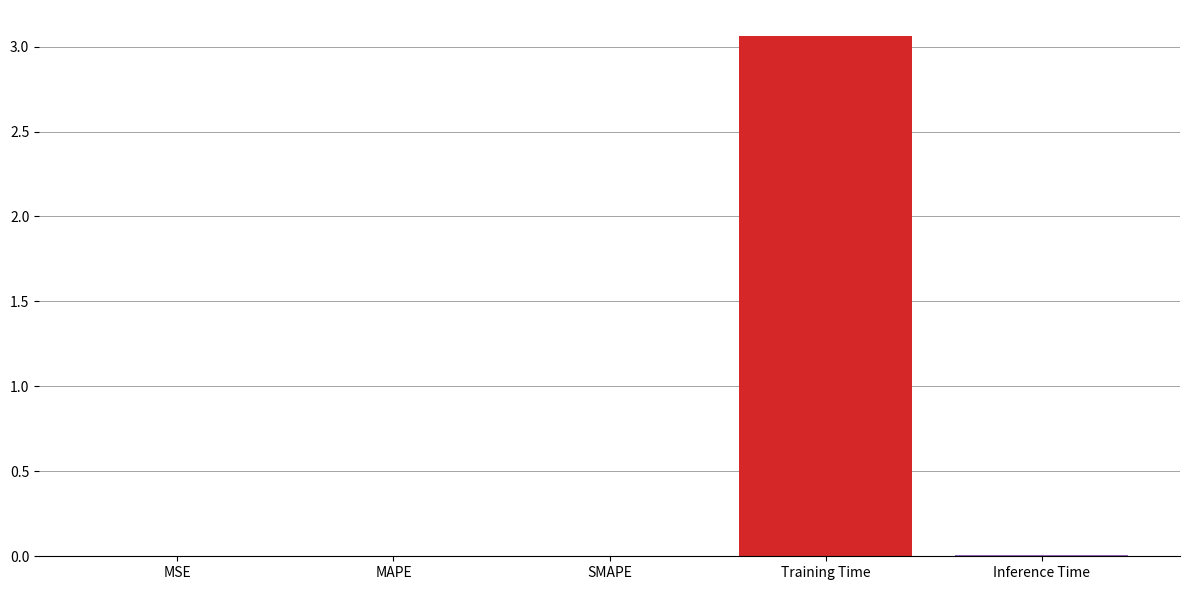

True or false: the data shows 4.8 at Training Time.

False